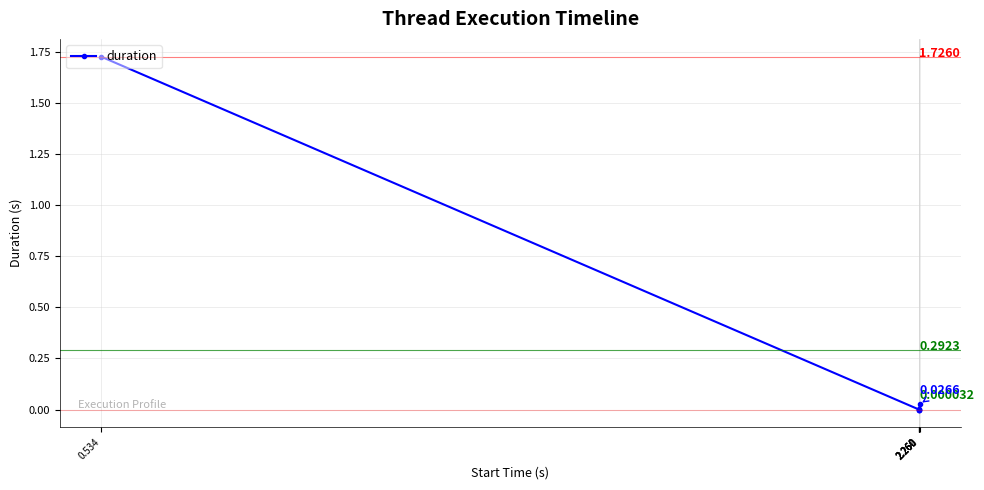

True or false: the data shows 0.0 at 2.260.

True